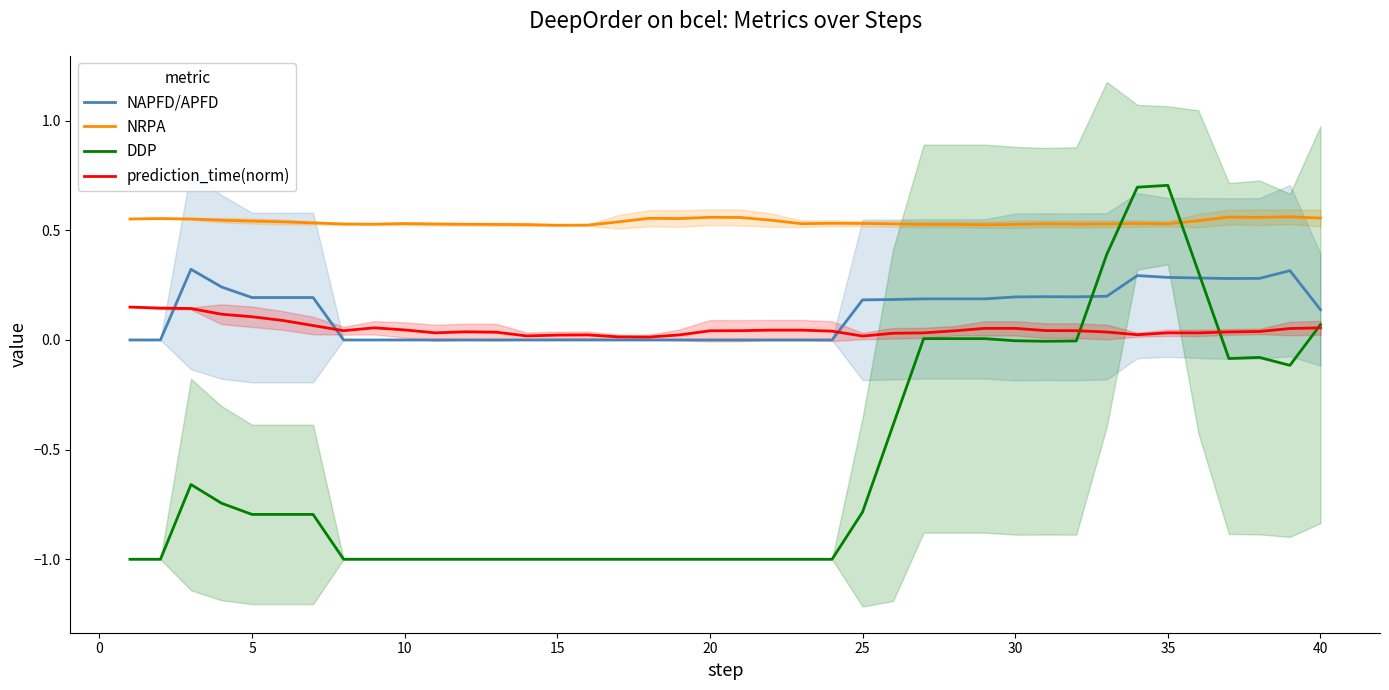

How many interior local valleys does the prediction_time(norm) series have?

7